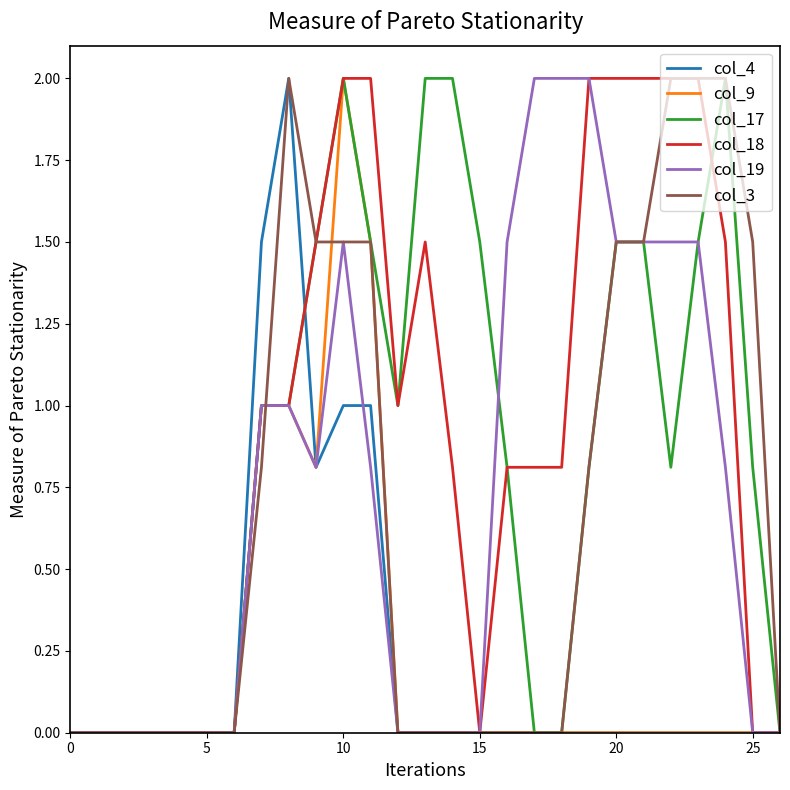

What is the highest value of the col_3 series?

2.0